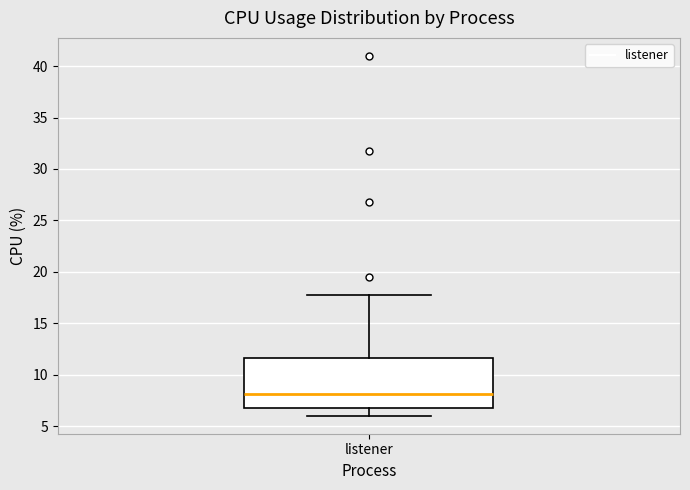

Where does the lower whisker of the box for listener end on the y-axis? The values are not printed on the chart, so give them approximately, as read against the axis.

6.0